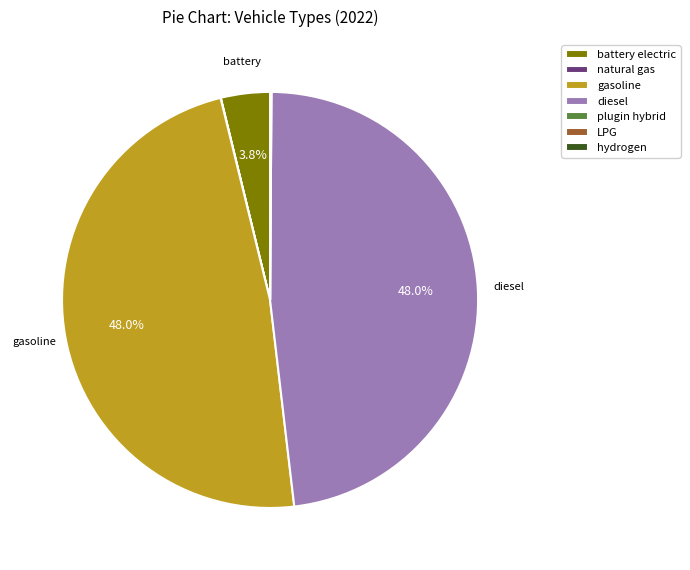

What is the total percentage of diesel and gasoline?

96.1%